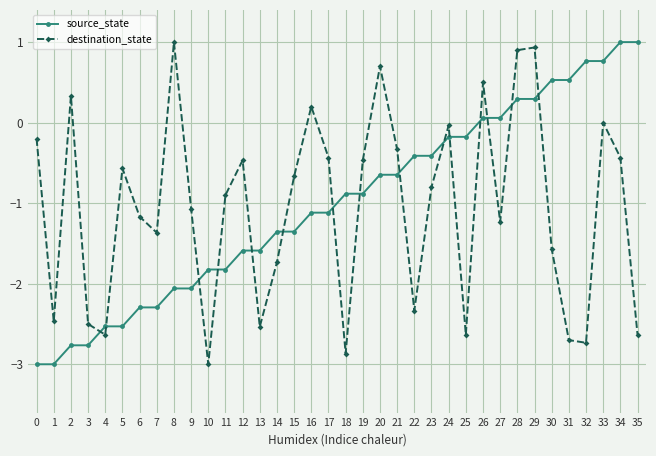

How many negative values does the source_state series have?

26